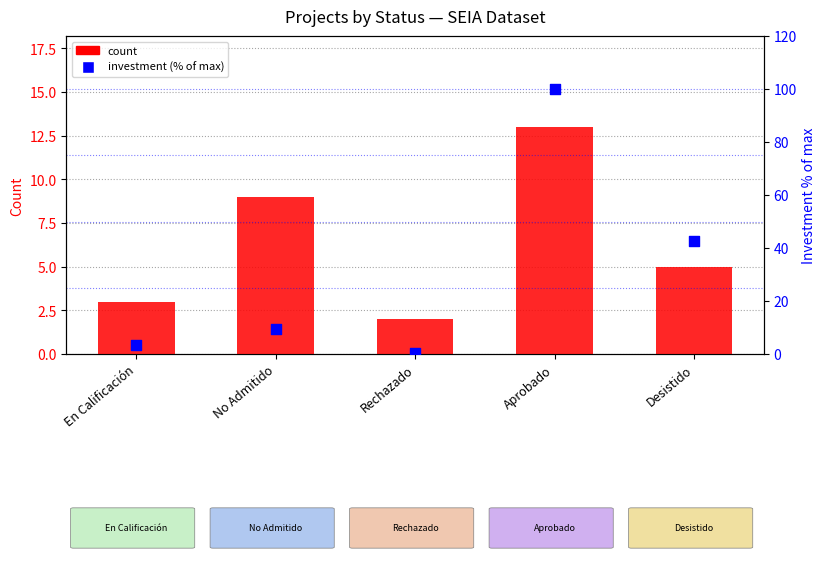

Which series contains the highest Y value?

investment (normalized %)